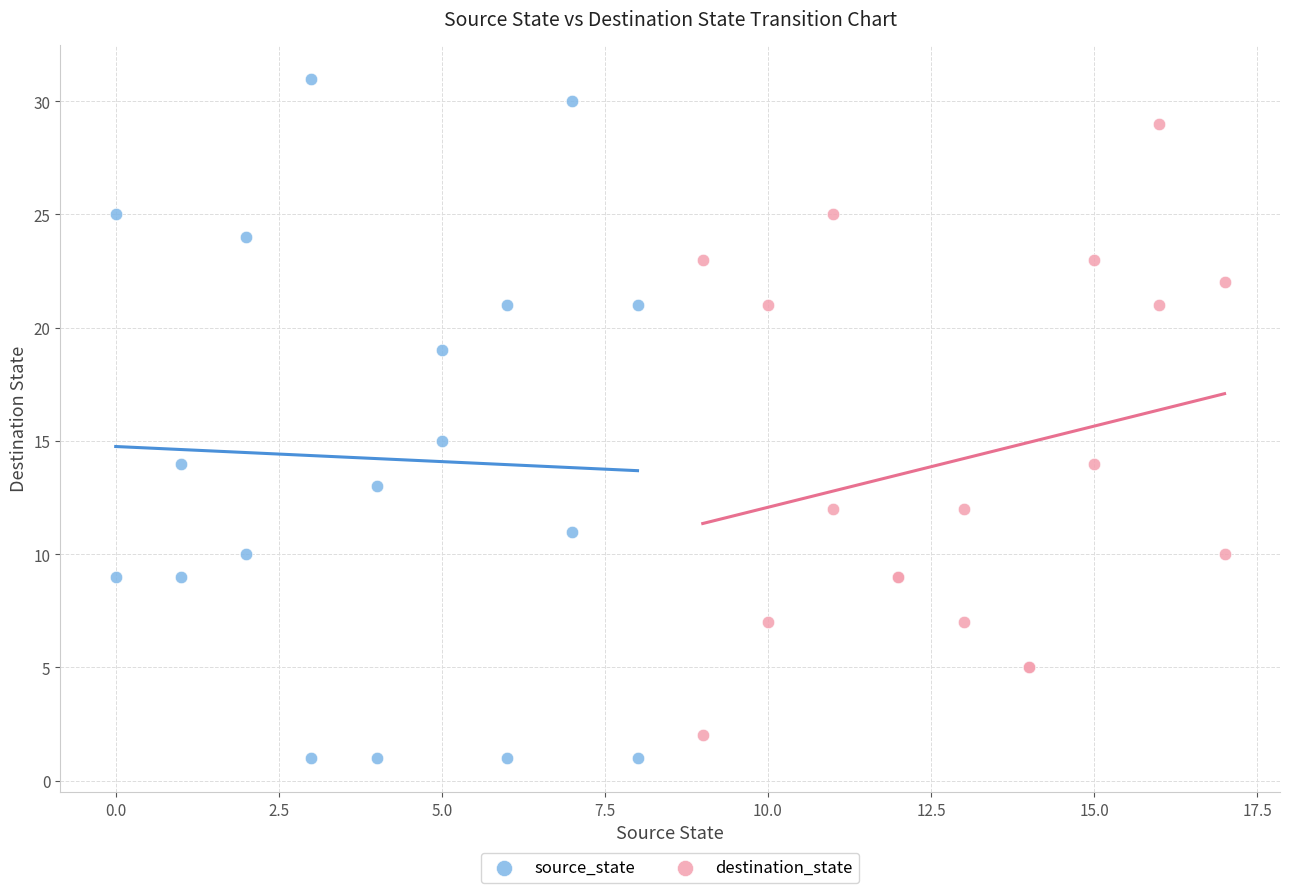

Which series reaches the maximum Y coordinate?

source_state